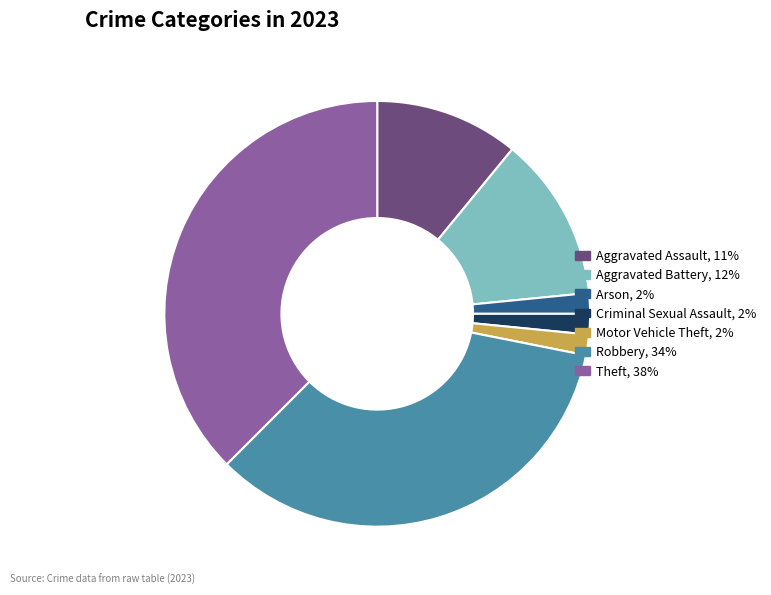

Is Criminal Sexual Assault the majority of the pie?

No